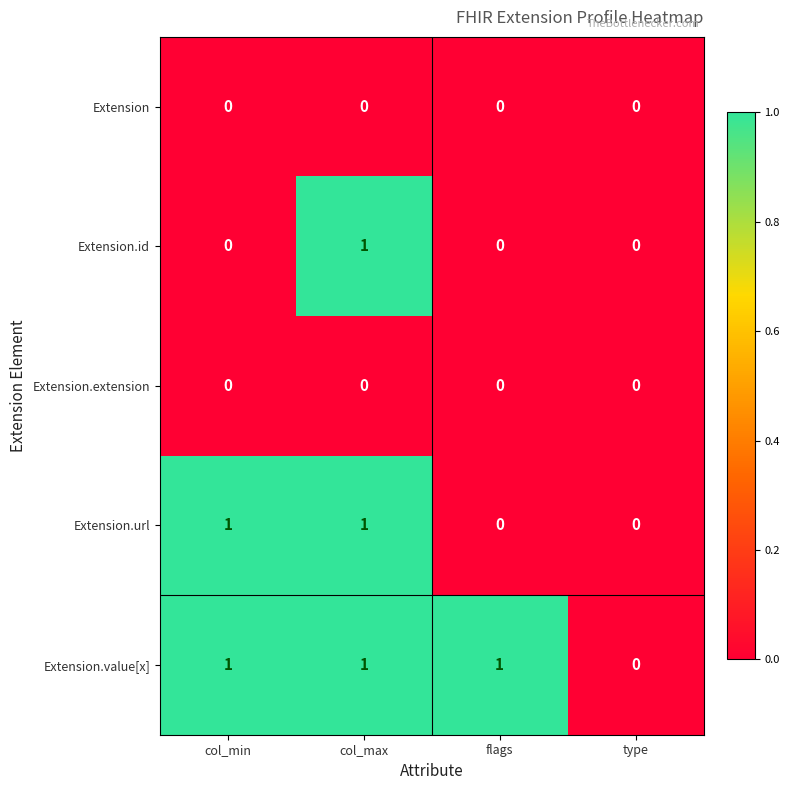

At which category is the sum across all series the highest?

col_max